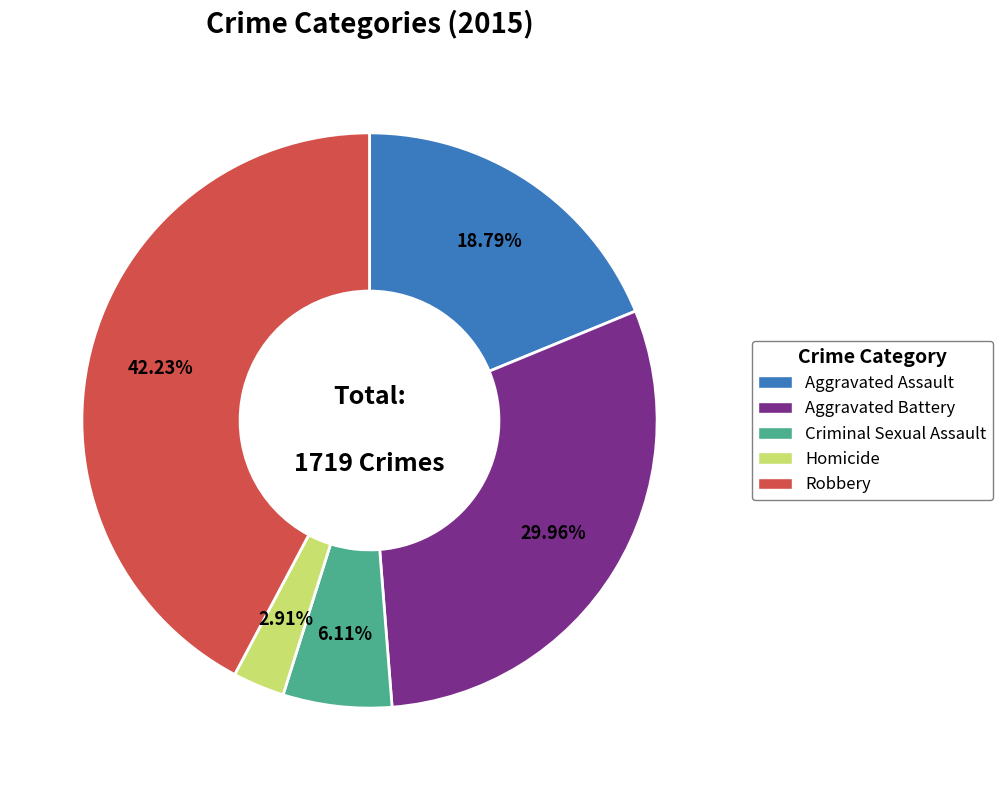

Is the sum of Aggravated Battery and Criminal Sexual Assault greater than half?

No